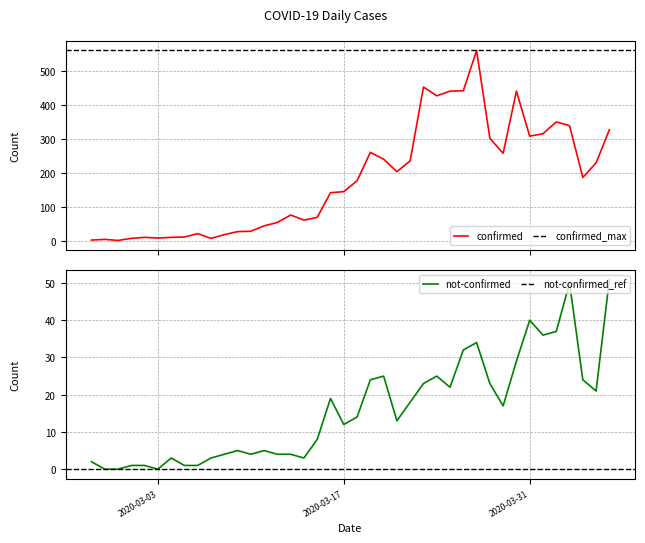

At which category does confirmed reach its first local peak?

2020-02-28